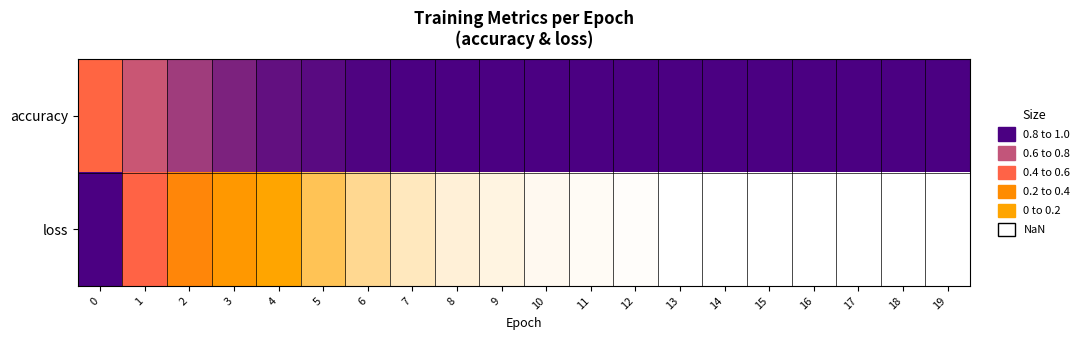

Between 5 and 2, which is larger?

5